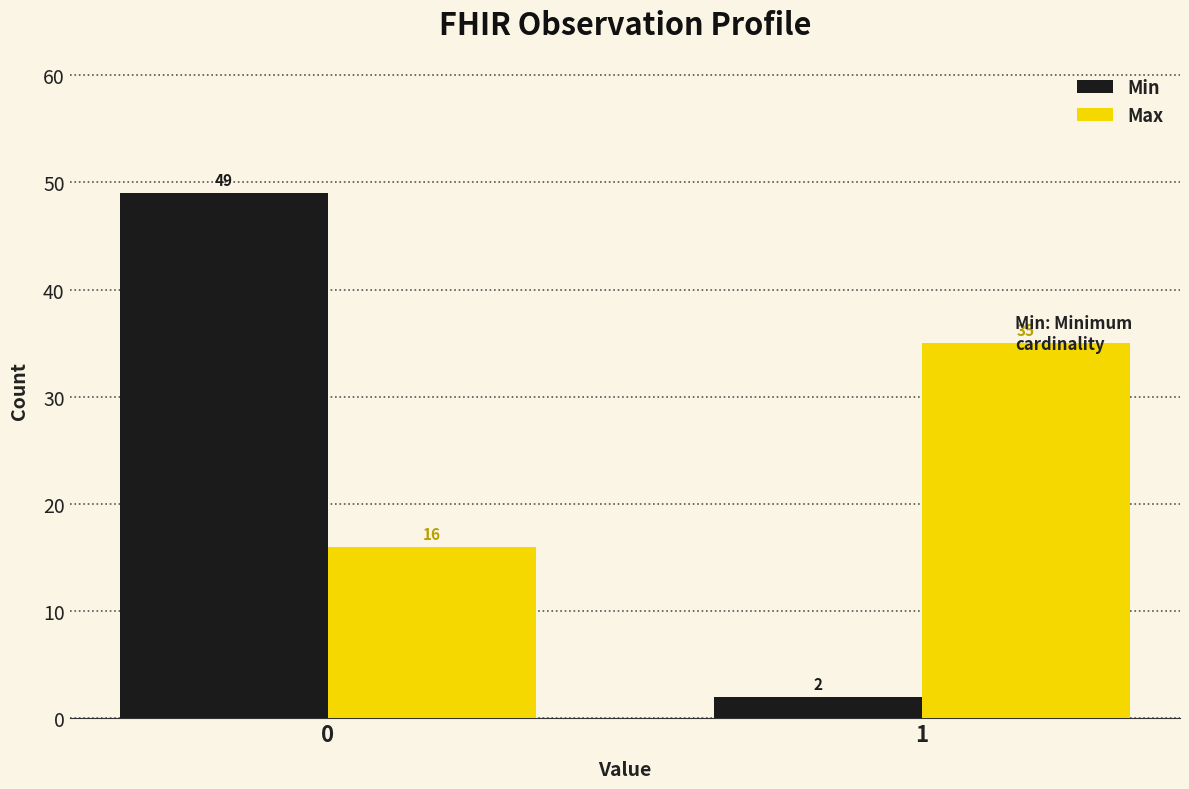

Reading right to left, what are all the values shown in this chart?

Min: 1=2	0=49
Max: 1=35	0=16